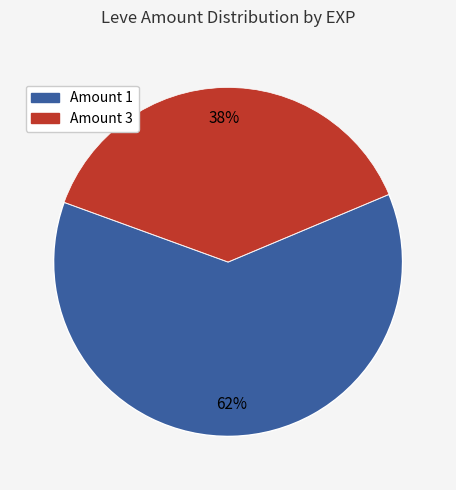

Is there a majority slice in this chart?

Yes